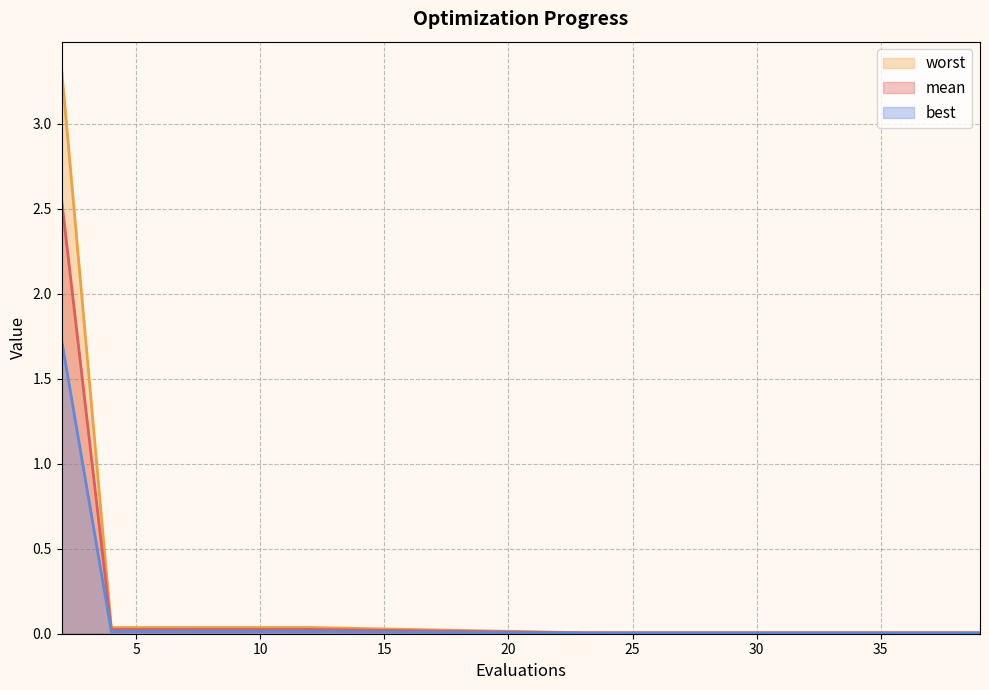

At which label is worst closest to 1?

4